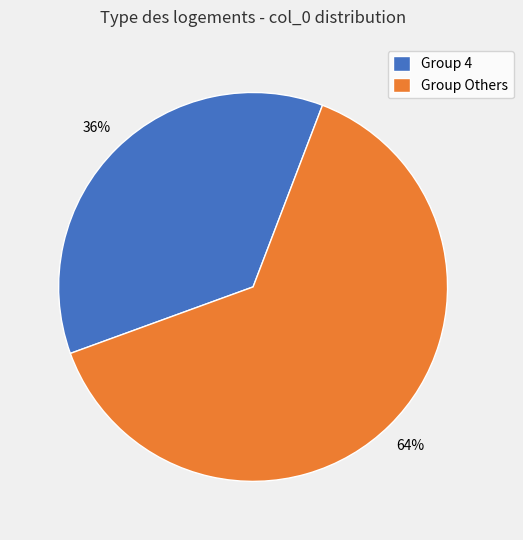

Which has a higher value, Group 4 or Group Others?

Group Others